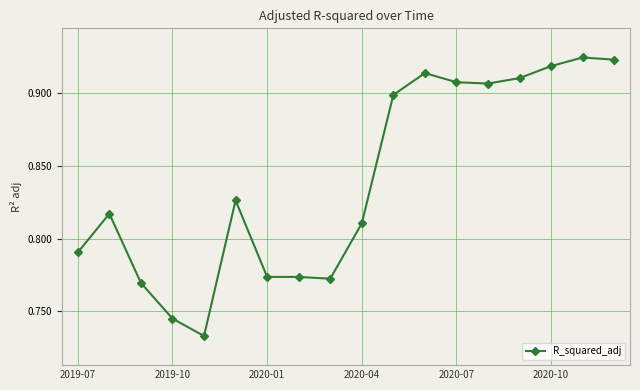

Count the values in the range 0 to 1.

18